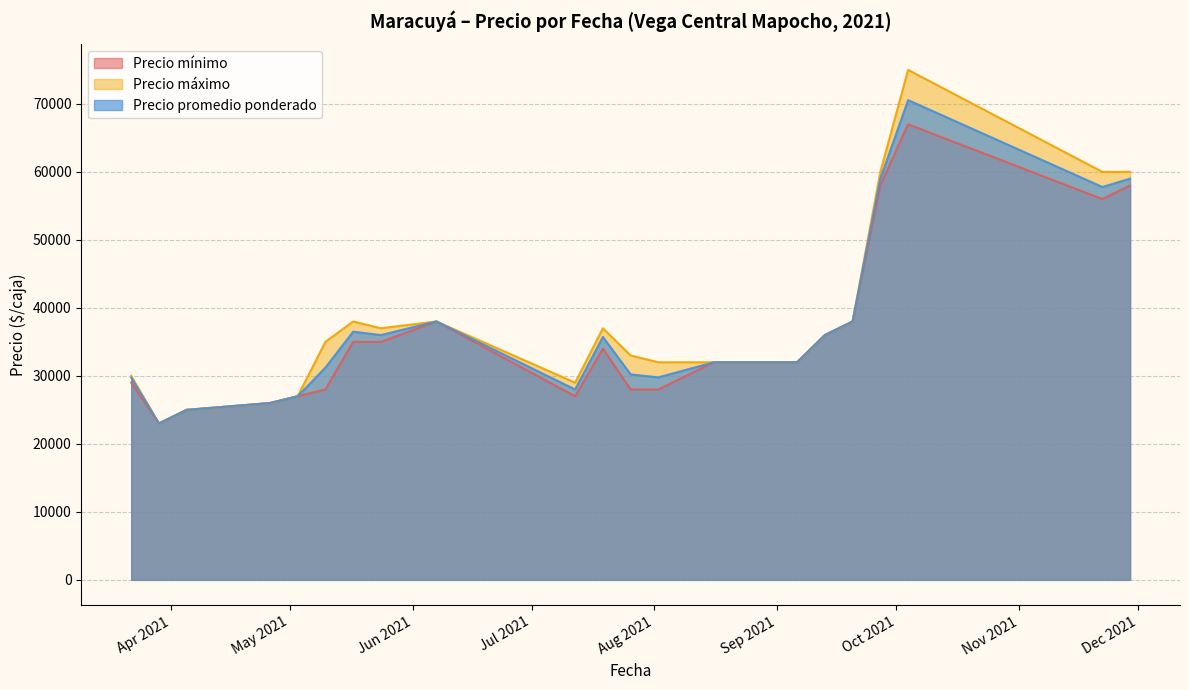

What is the spread (max minus min) of values at 2021-05-24?

2000